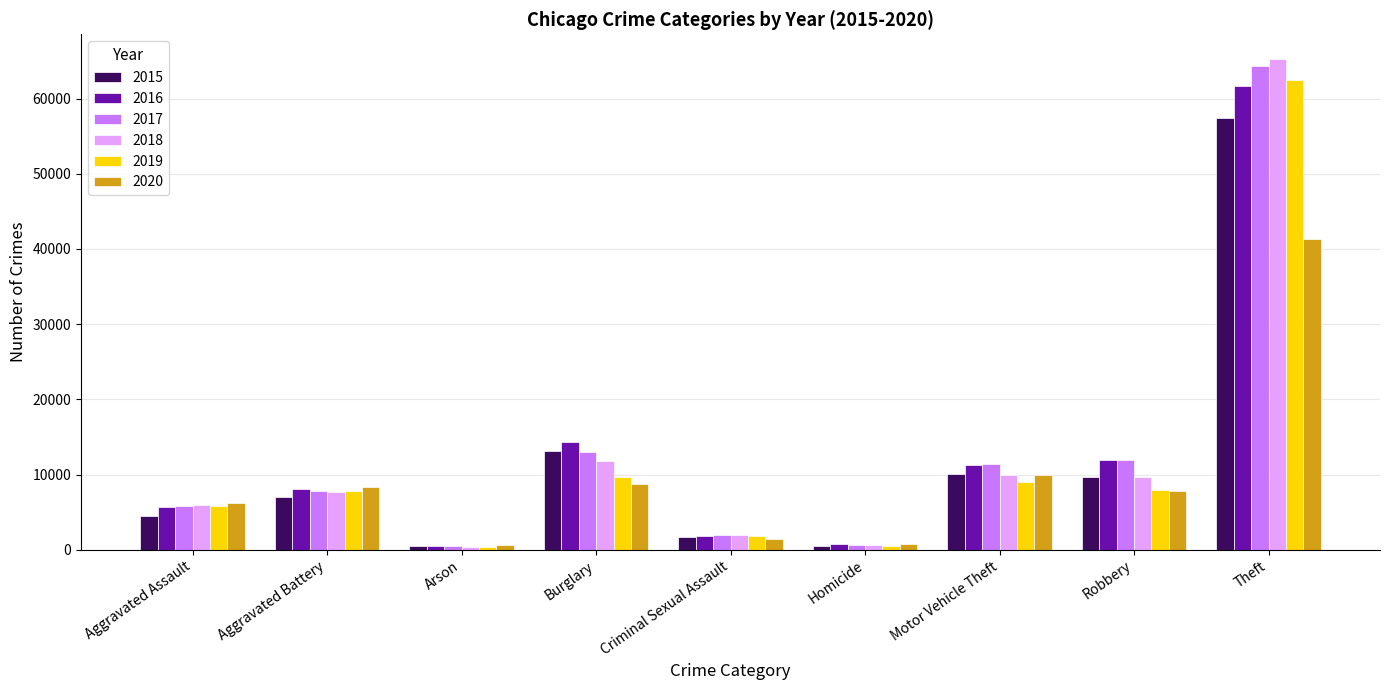

The 2020 series shows 1435 at Criminal Sexual Assault. True or false?

True